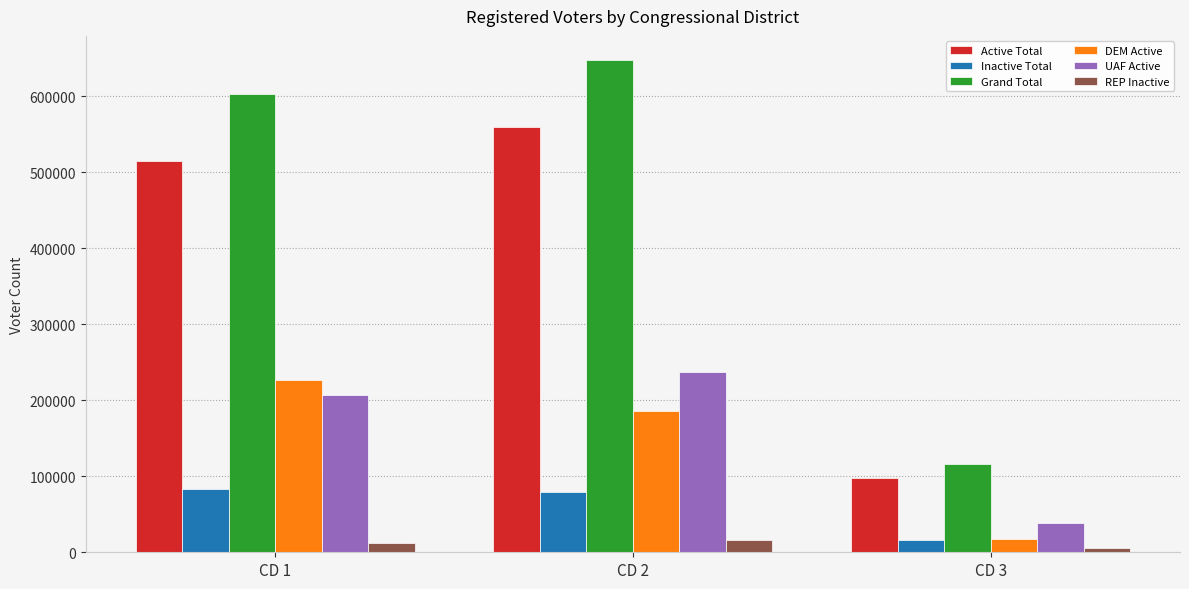

Rank the categories by UAF Active value from lowest to highest.

CD 3, CD 1, CD 2